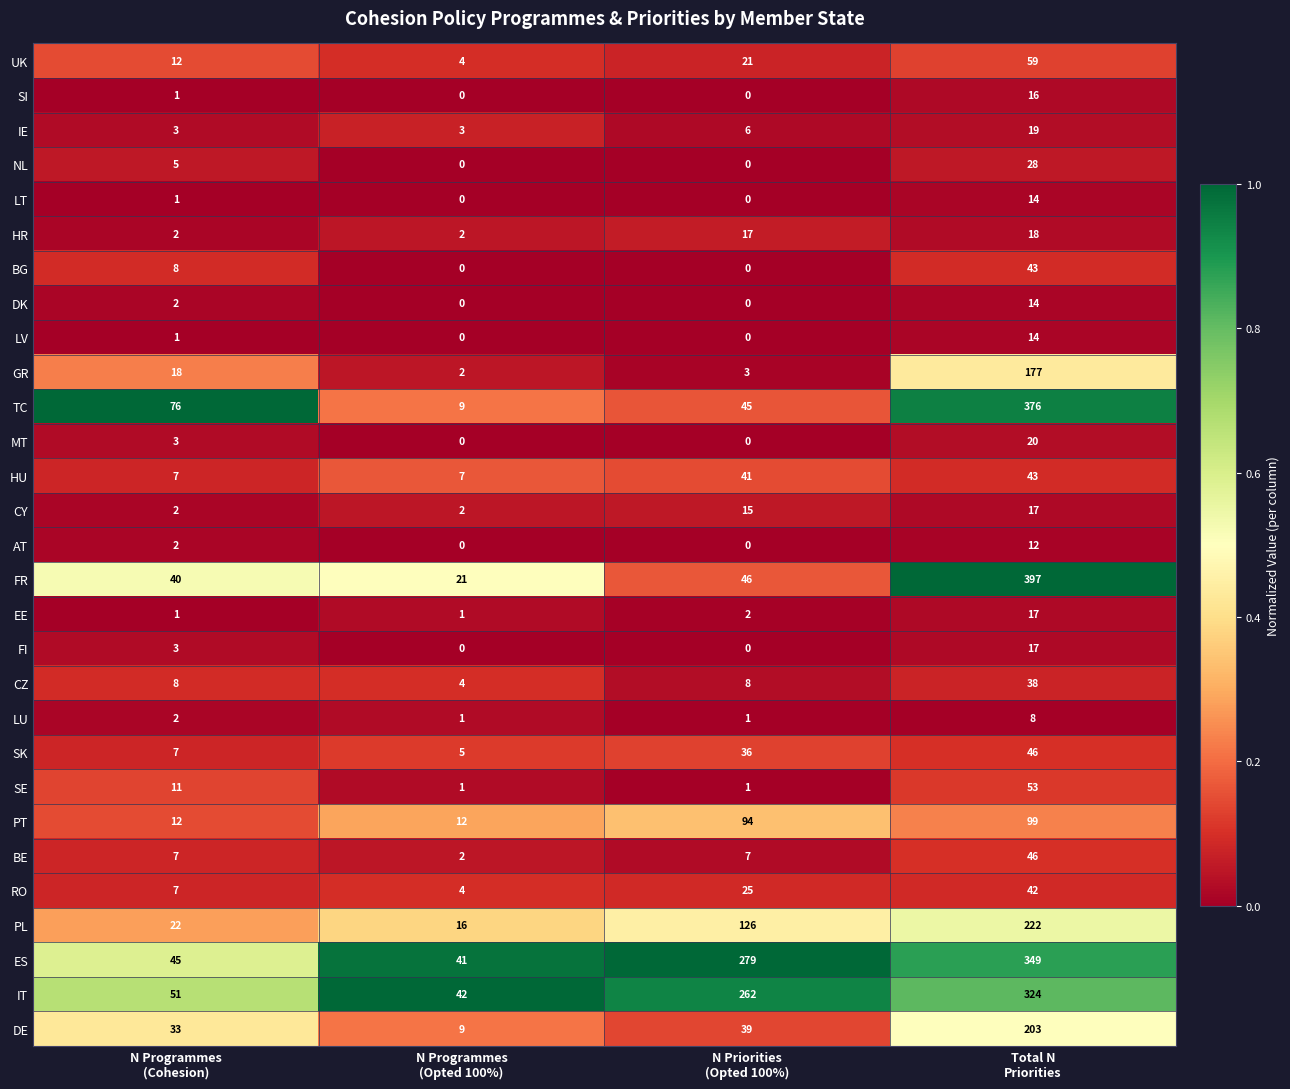

How many values in the DE series are below 39?

2